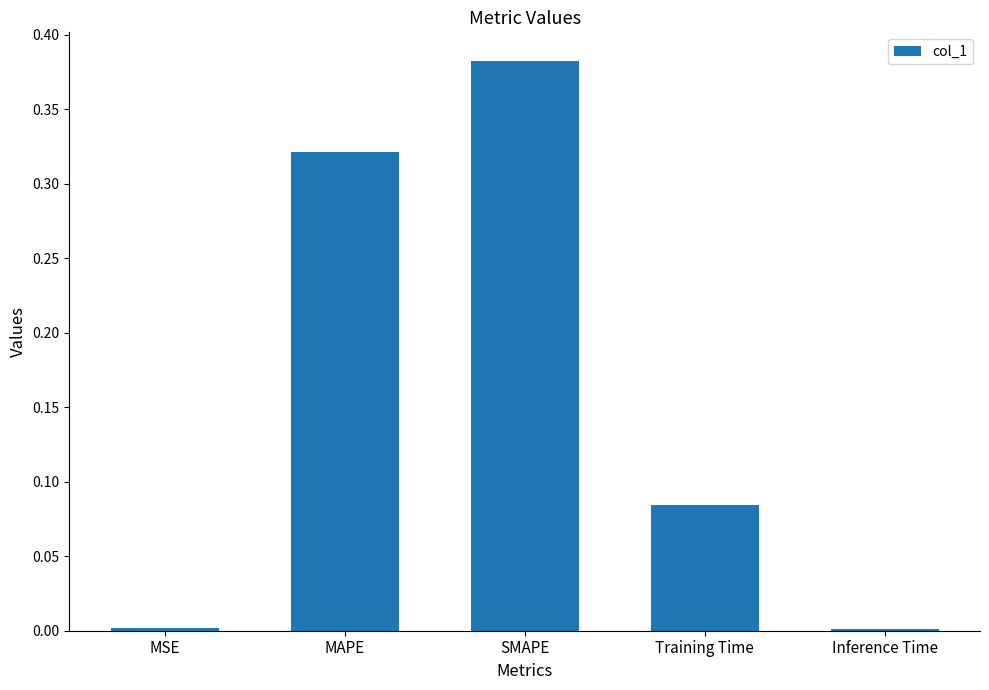

Between Training Time and MAPE, which is larger?

MAPE